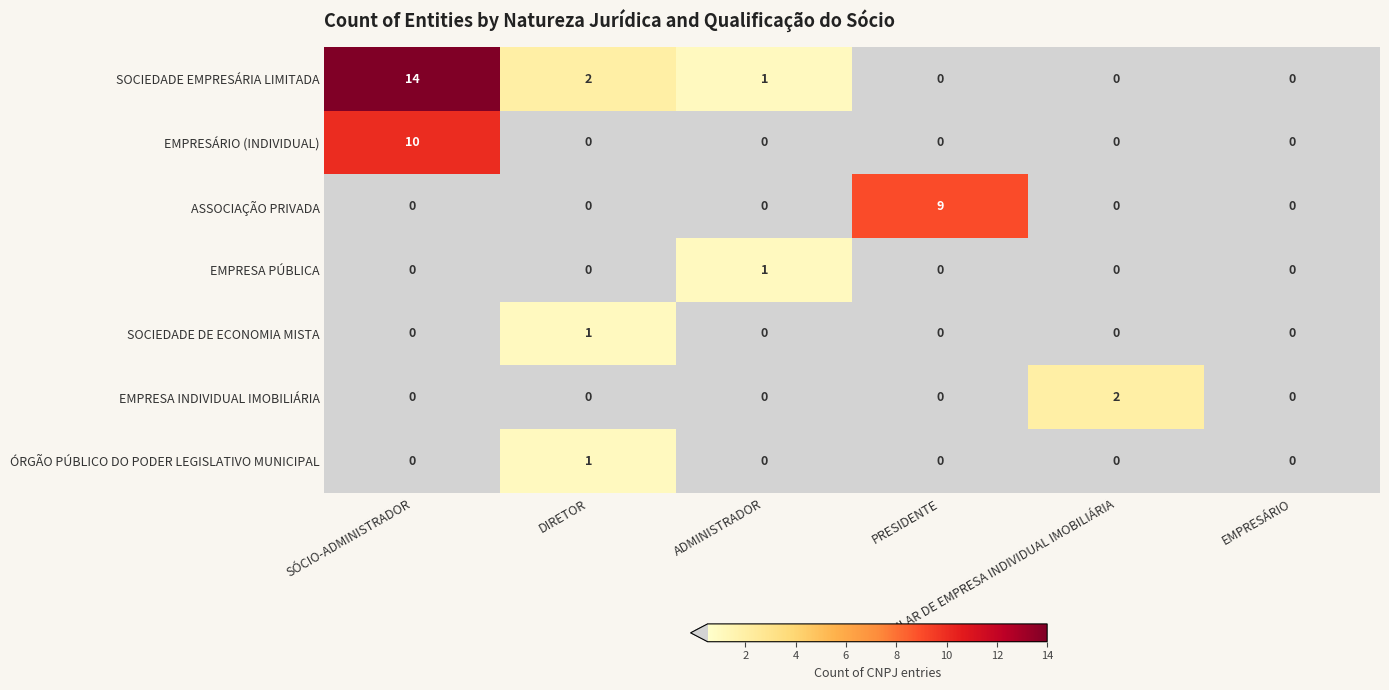

What is the sum of all ASSOCIAÇÃO PRIVADA values?

9